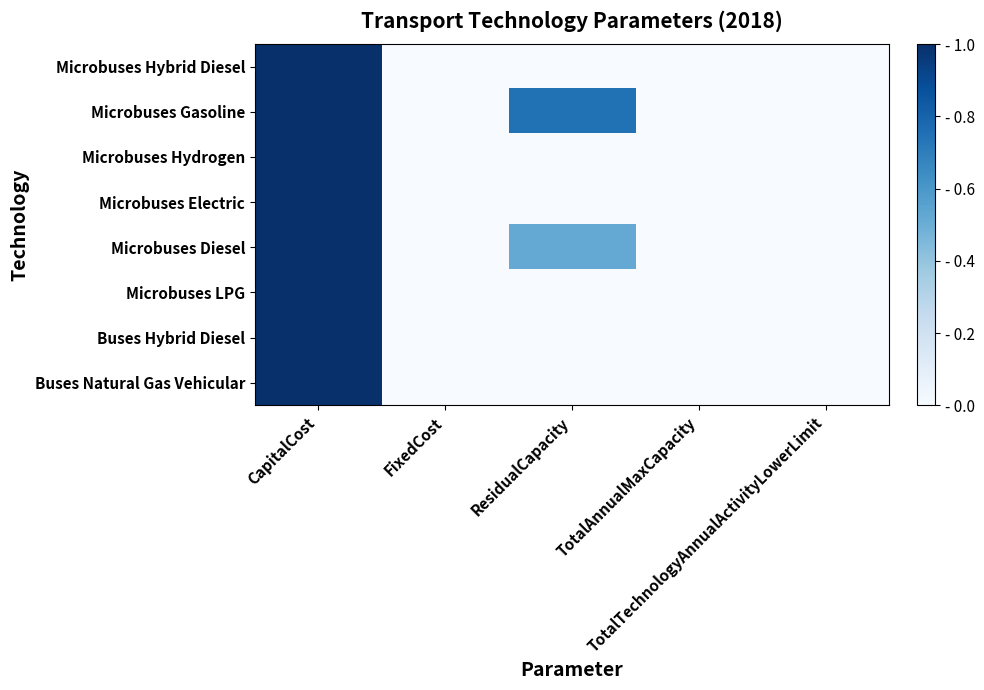

Which series changed the most between CapitalCost and FixedCost?

Buses Natural Gas Vehicular